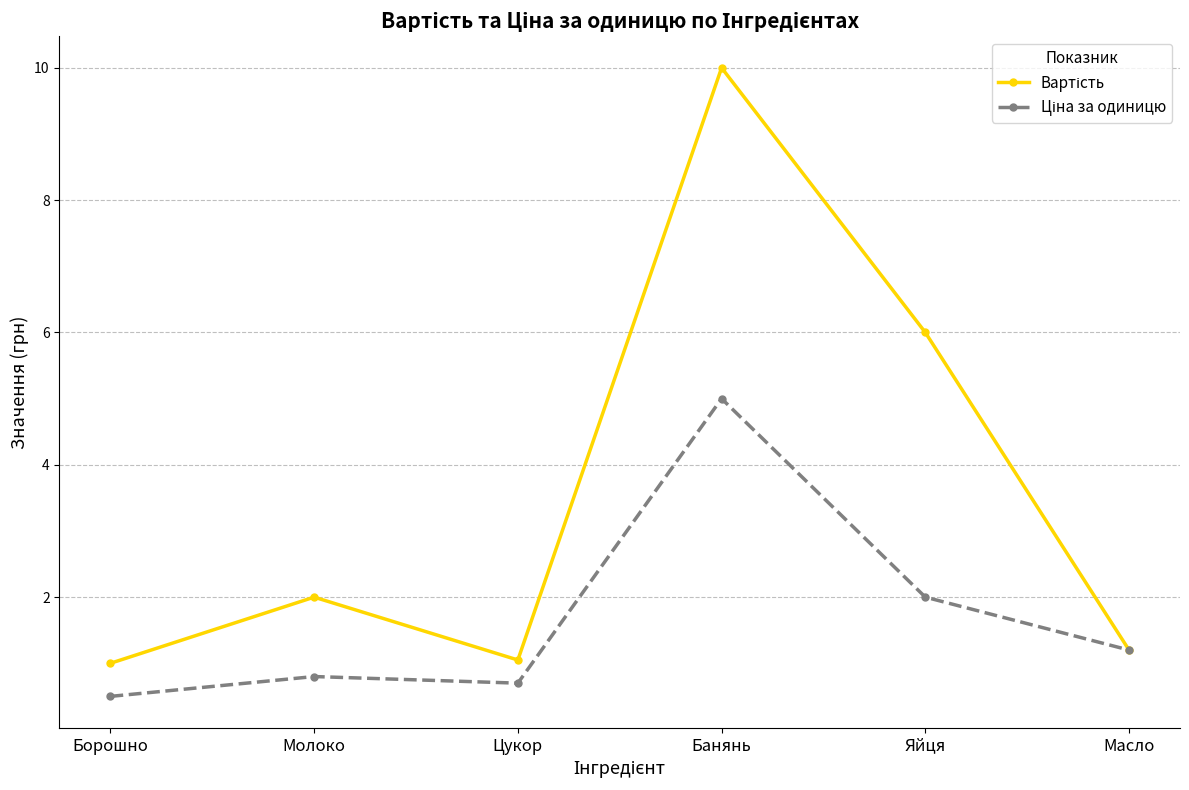

What is the spread (max minus min) of values at Яйця?

4.0